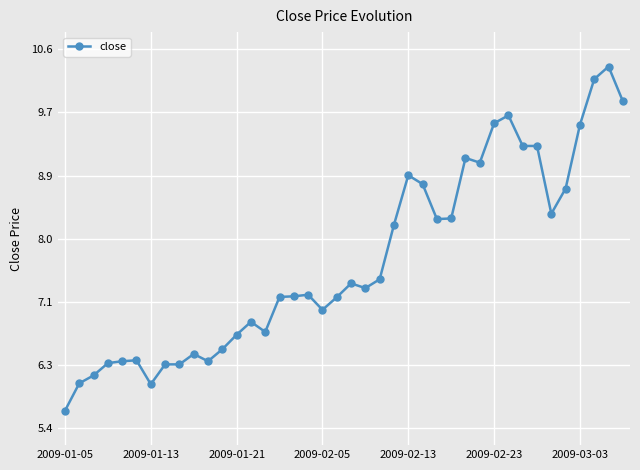

True or false: the data has more than 0 interior local peaks.

True